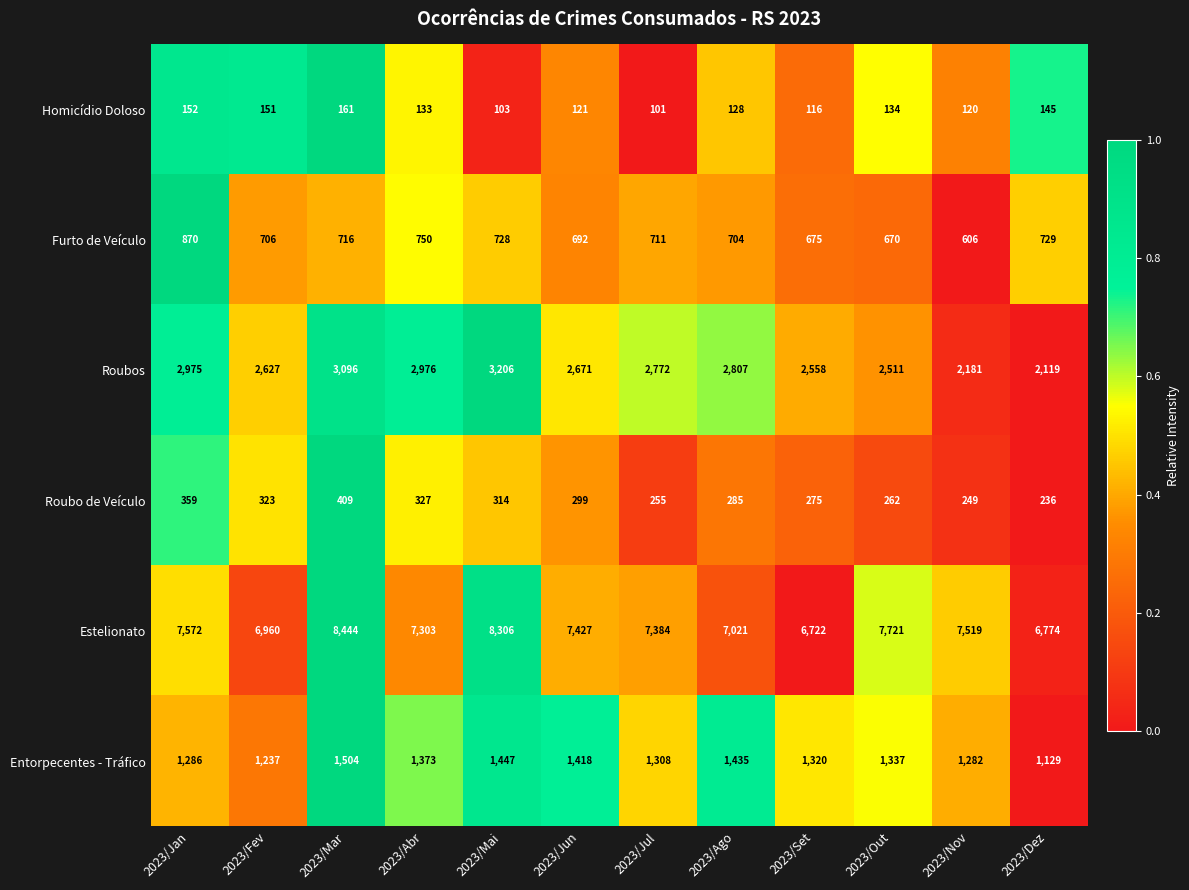

What is the highest value of the Furto de Veículo series?

870